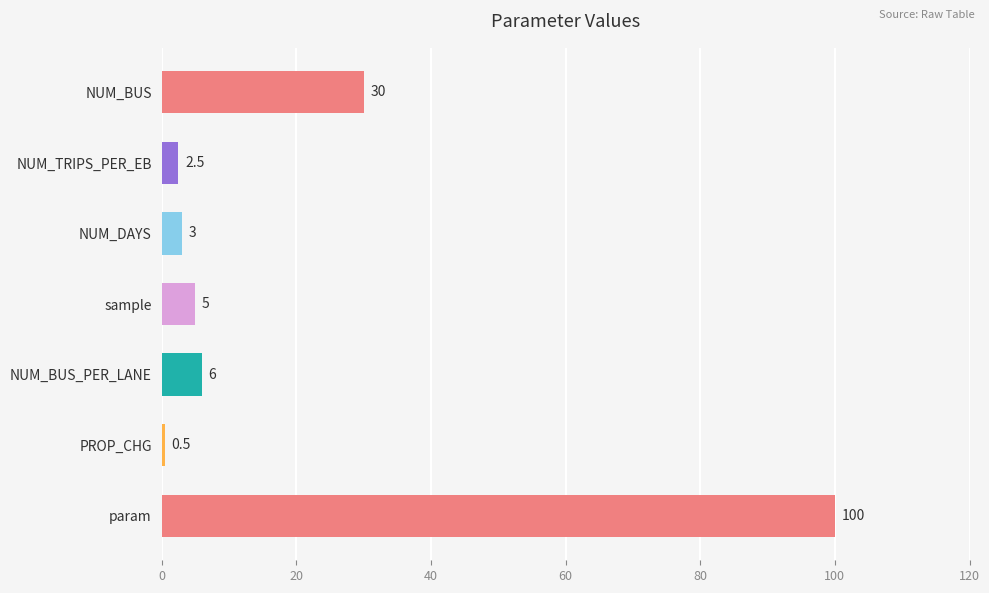

Between PROP_CHG and sample, which is larger?

sample